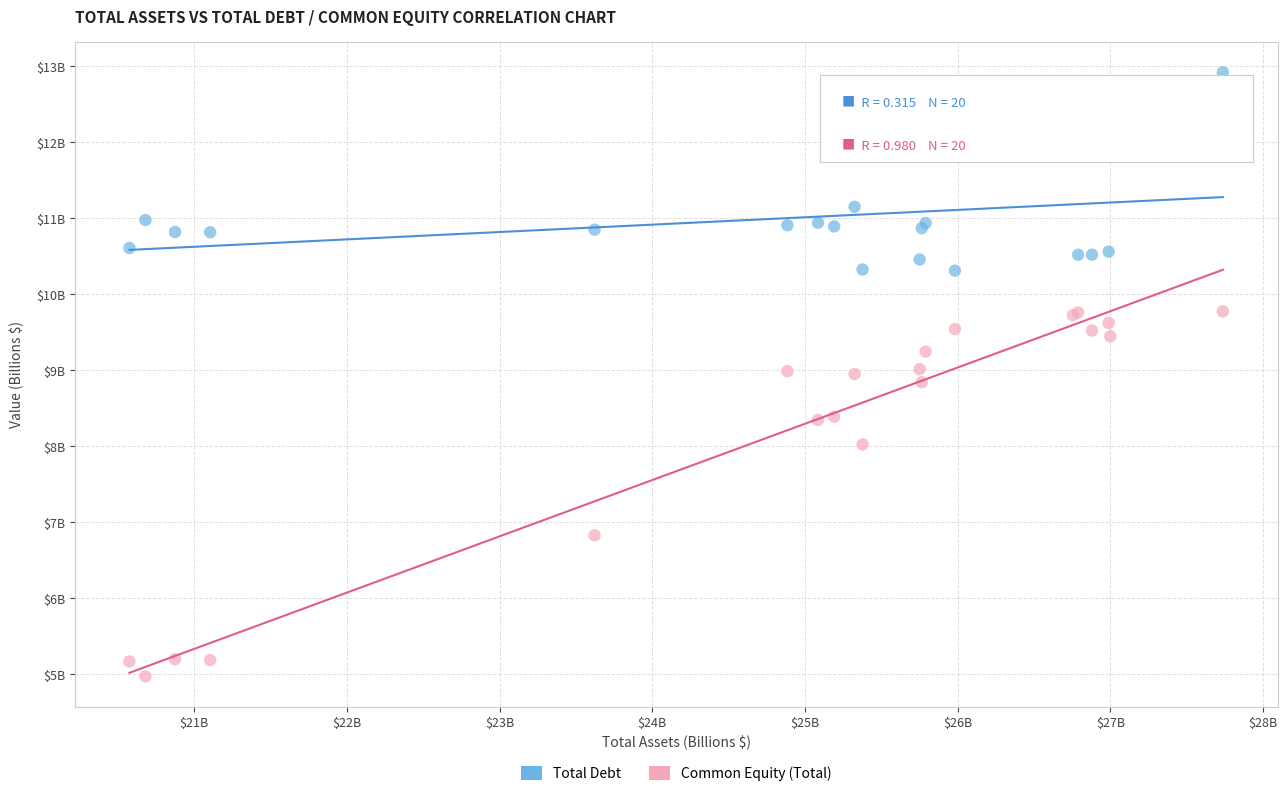

What are all the series names shown in the legend?

Total Debt, Common Equity (Total)